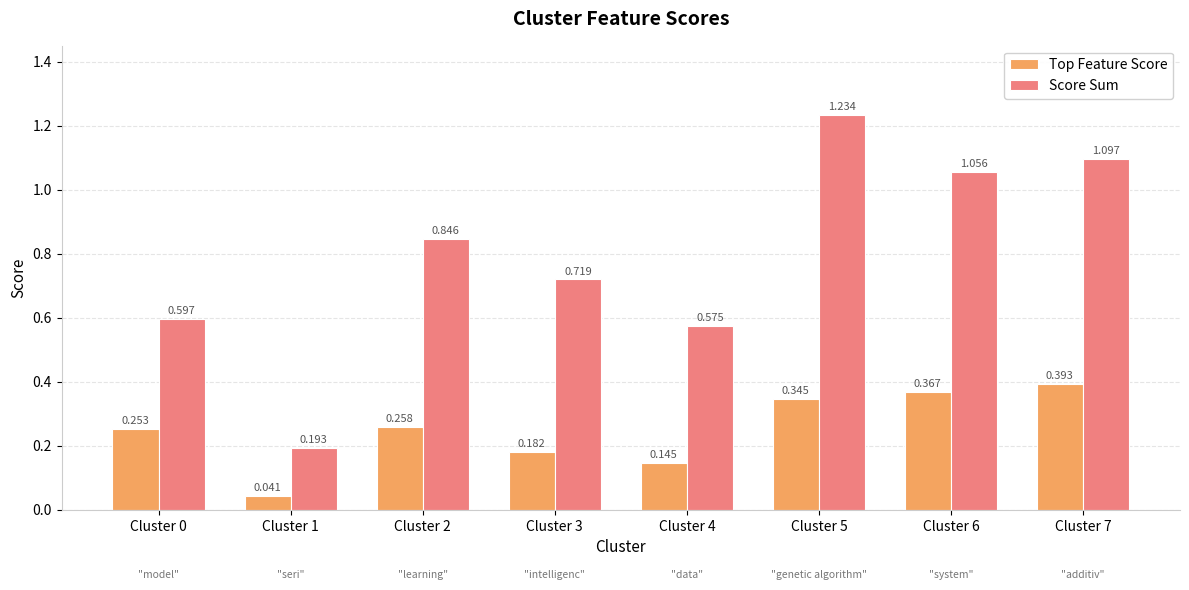

Is the value of Score Sum at Cluster 1 greater than the value of Top Feature Score at Cluster 6?

No